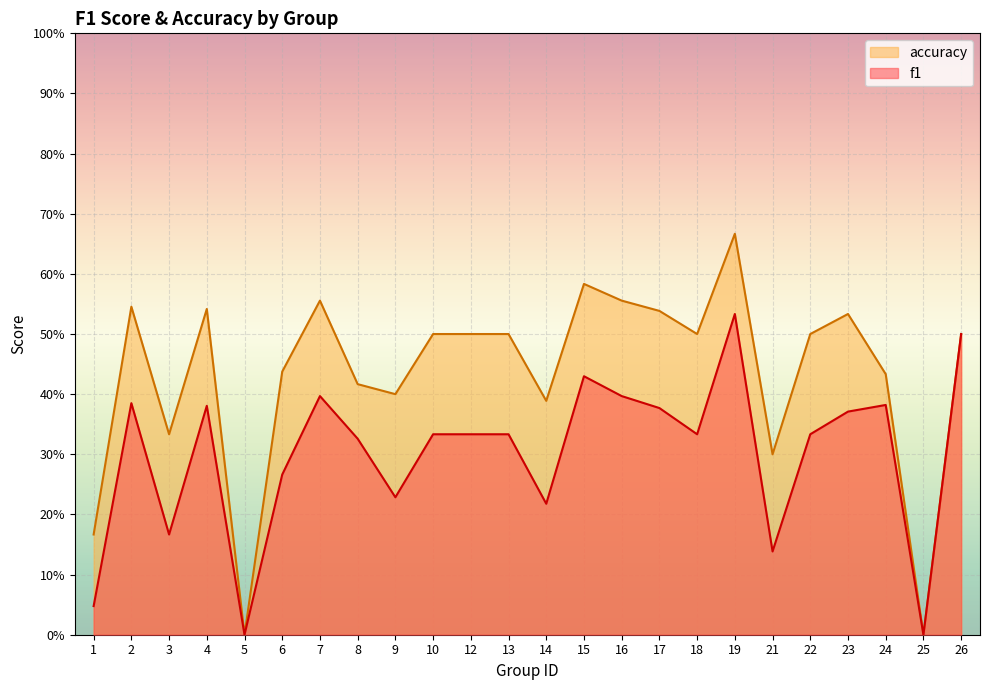

In f1, how many points are lower than both neighbors (excluding endpoints)?

7